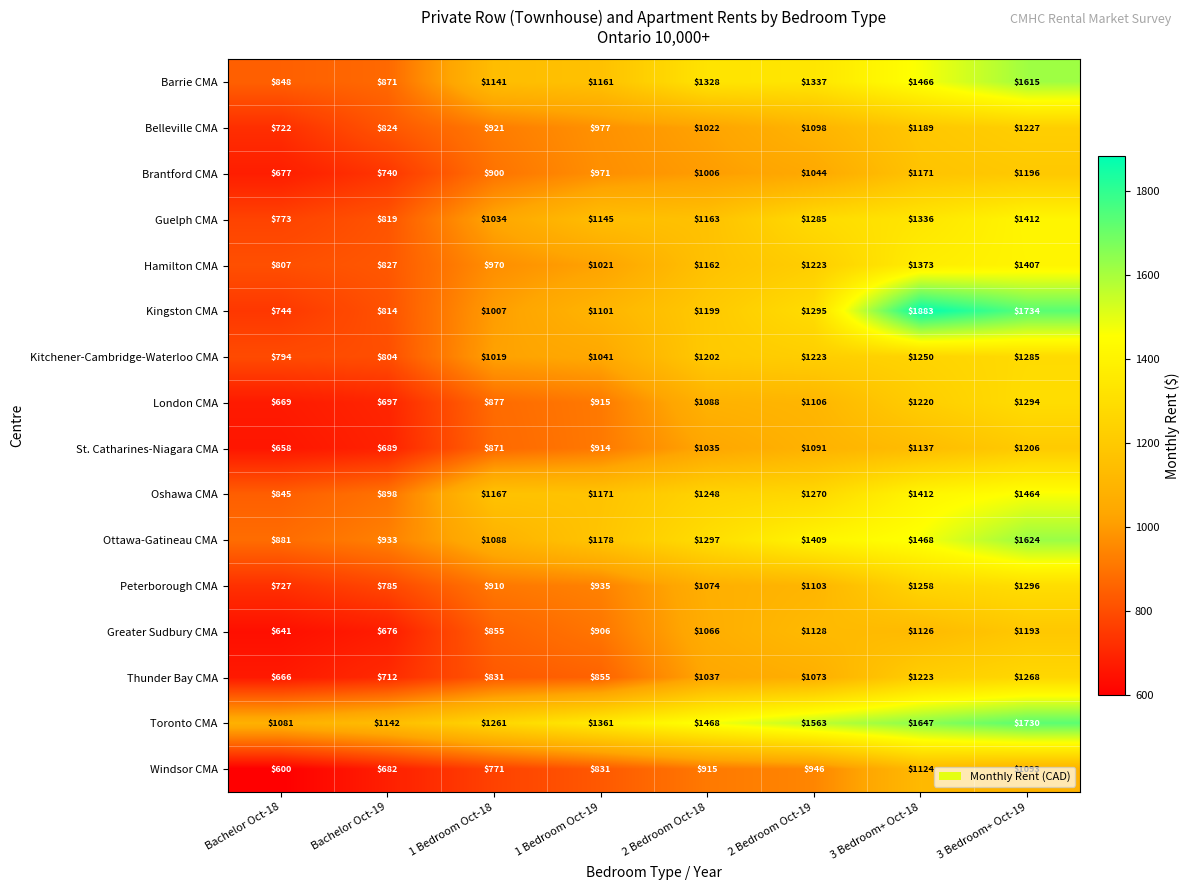

What value does the Guelph CMA series have at Bachelor Oct-18?

773